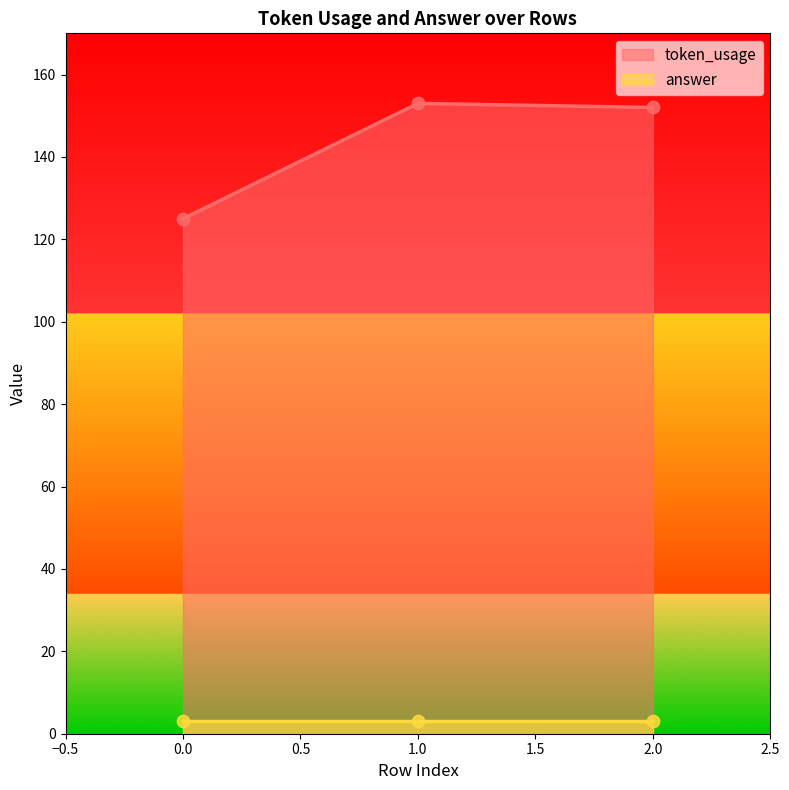

Between 1 and 2, which is larger?

1